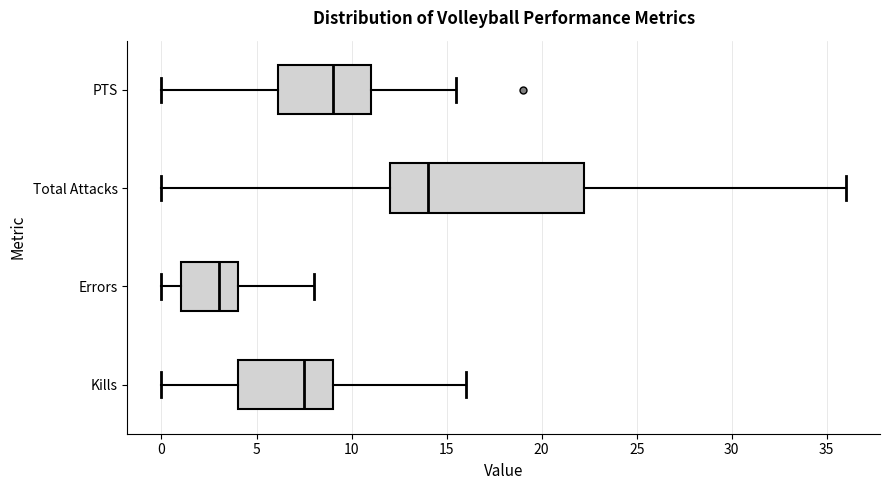

Reading bottom to top, transcribe this box plot: for each box, give where its median line is, the range the box spans, and where its two whiskers end, as read against the x-axis. The values are not printed on the chart, so give them approximately, as read against the axis.

Kills: median 7.5, box 4.0 to 9.0, whiskers 0.0 to 16.0
Errors: median 3.0, box 1.0 to 4.0, whiskers 0.0 to 8.0
Total Attacks: median 14.0, box 12.0 to 22.5, whiskers 0.0 to 36.0
PTS: median 9.0, box 6.0 to 11.0, whiskers 0.0 to 15.5